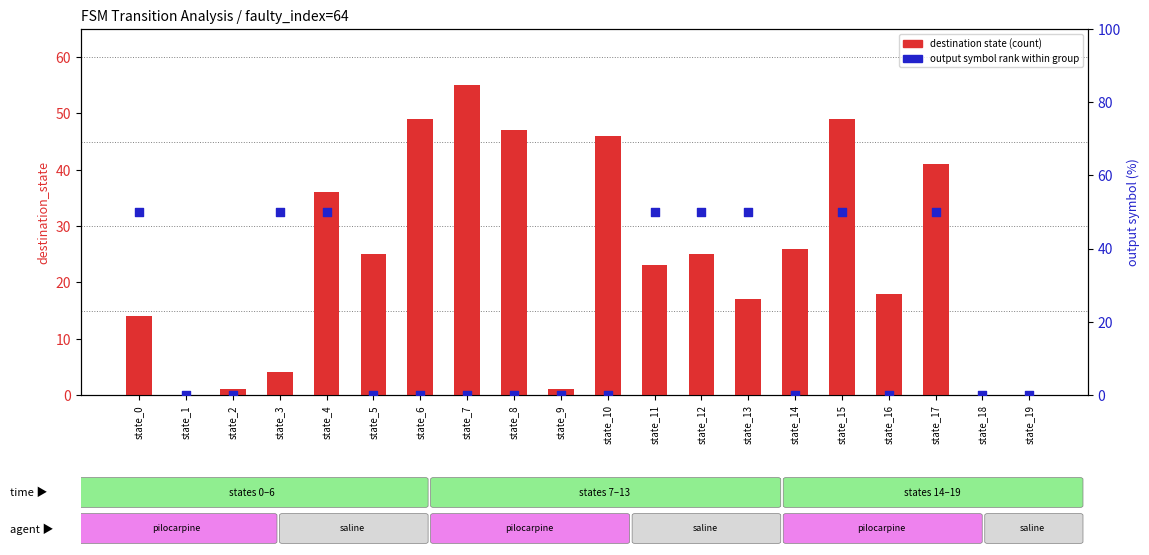

At which category is the sum across all series the highest?

state_15